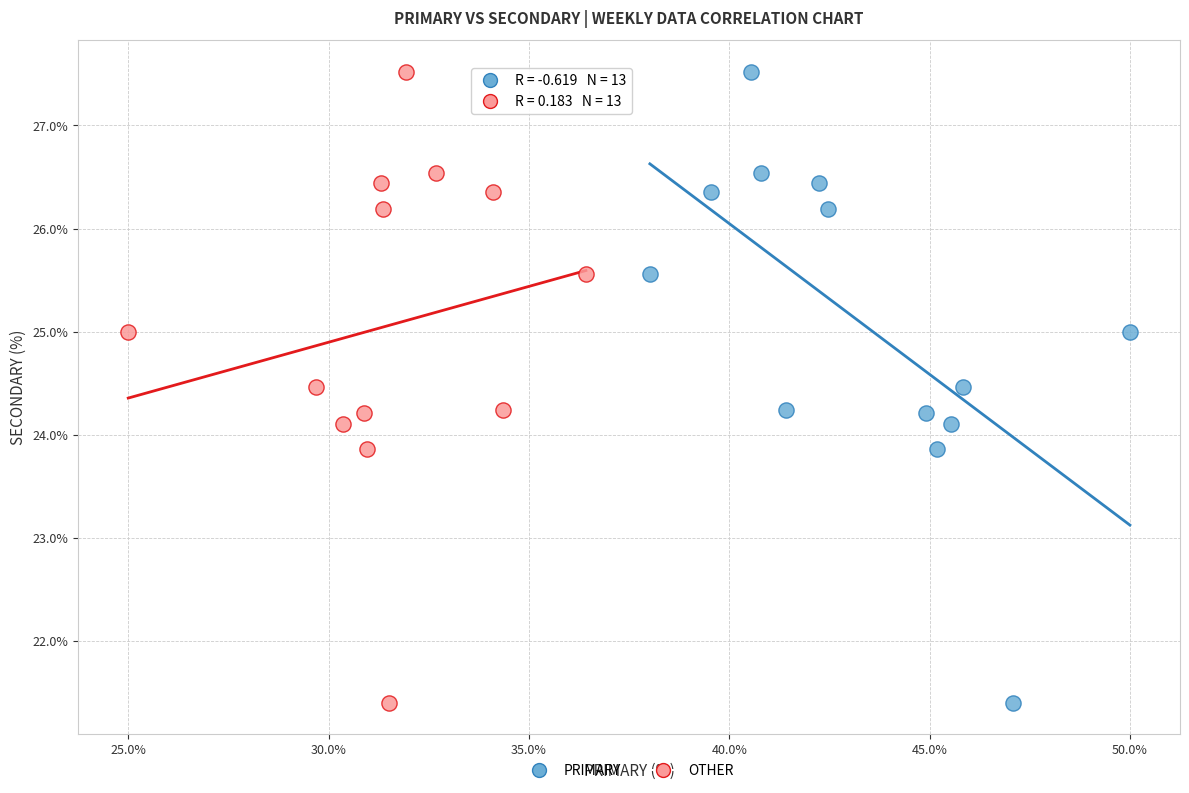

What are all the series names shown in the legend?

PRIMARY, OTHER